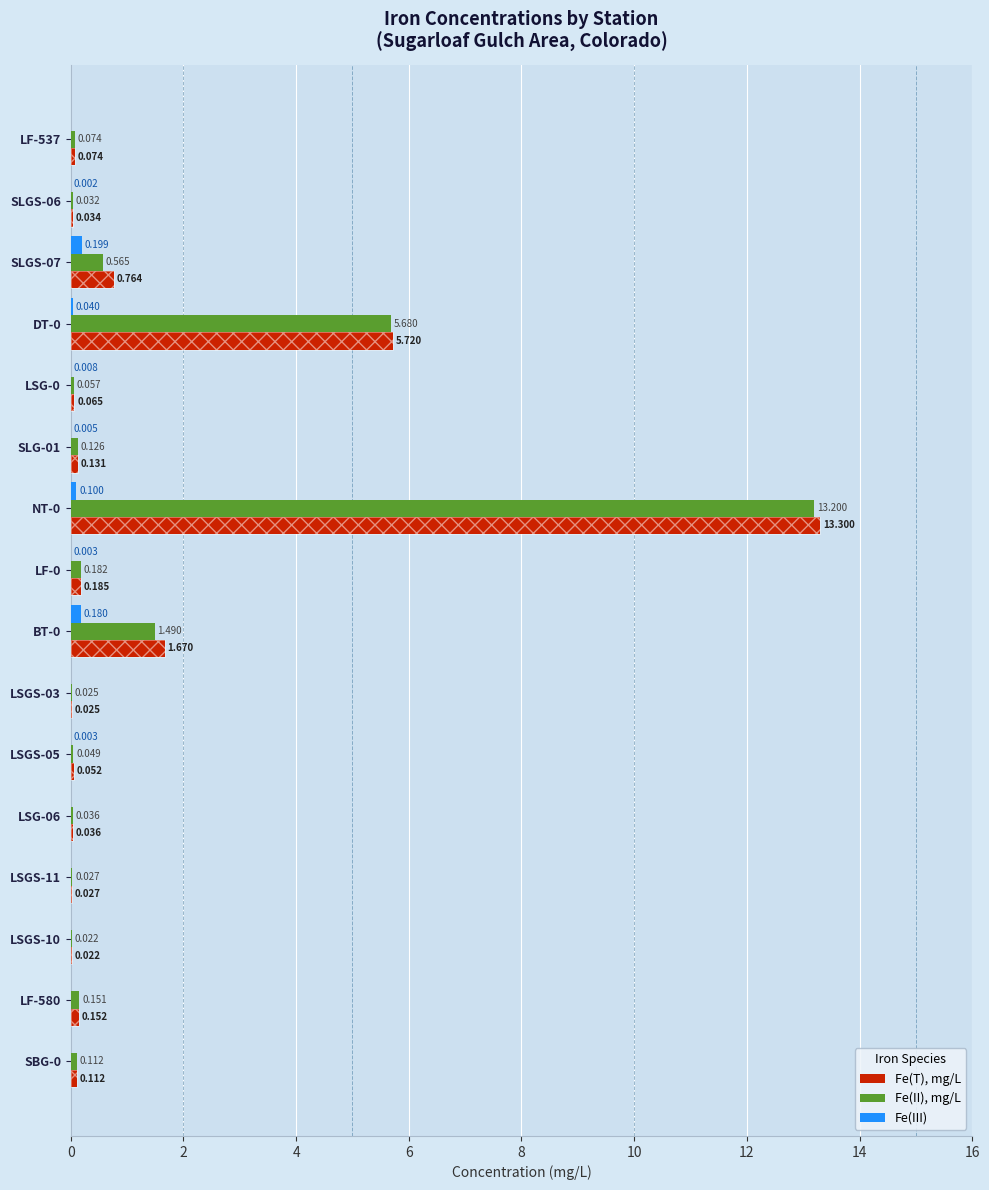

What is the difference between the maximum and second lowest values in the Fe(T), mg/L series?

13.3